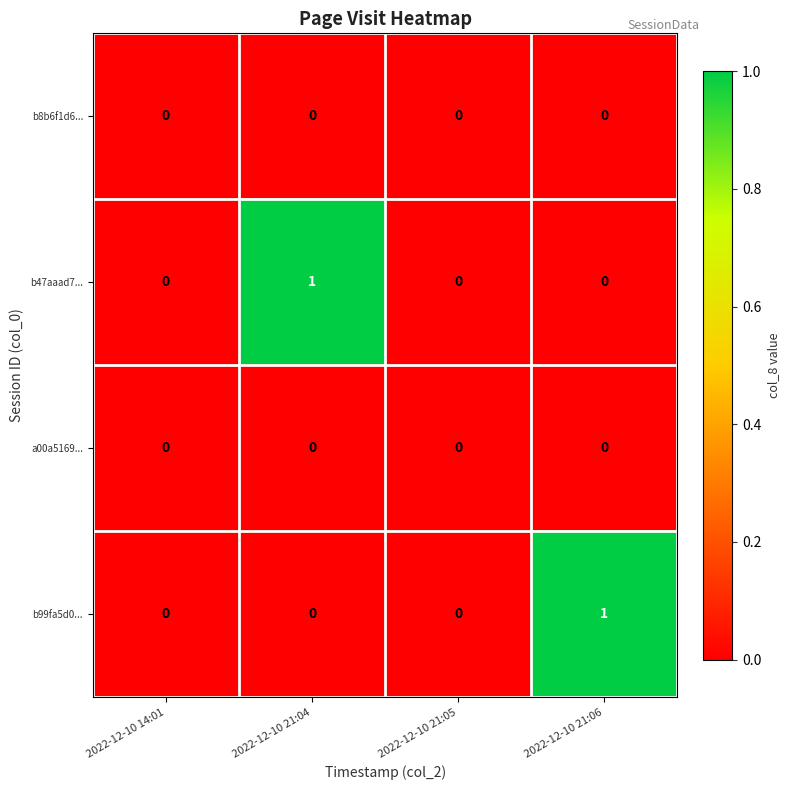

True or false: b99fa5d0... has a value of 1 at 2022-12-10 21:06.

True